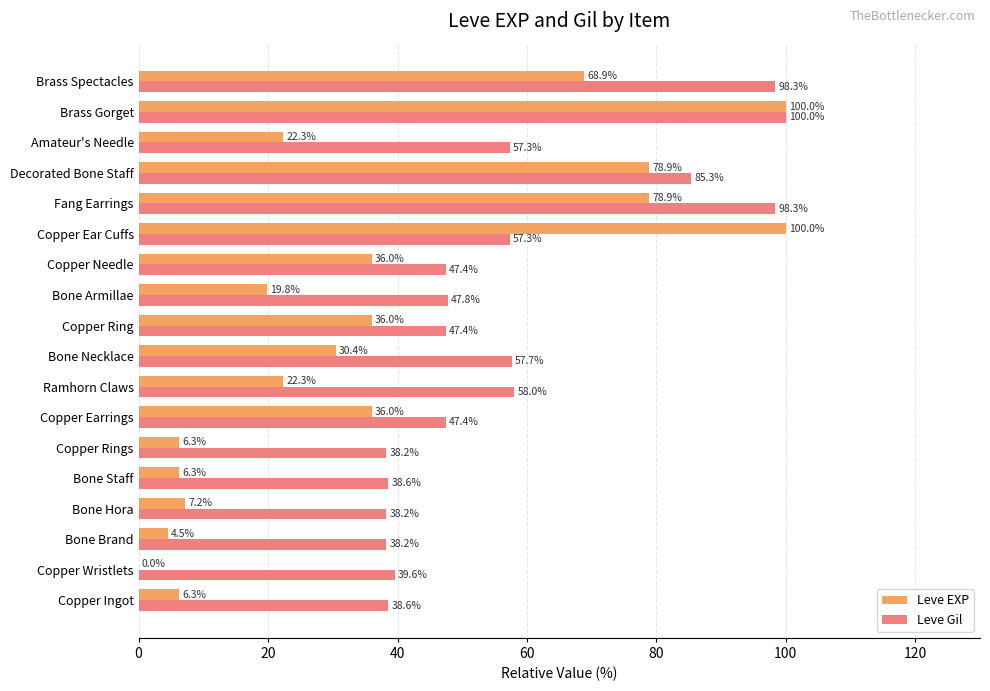

Which series changed the most between Copper Earrings and Brass Gorget?

Leve EXP